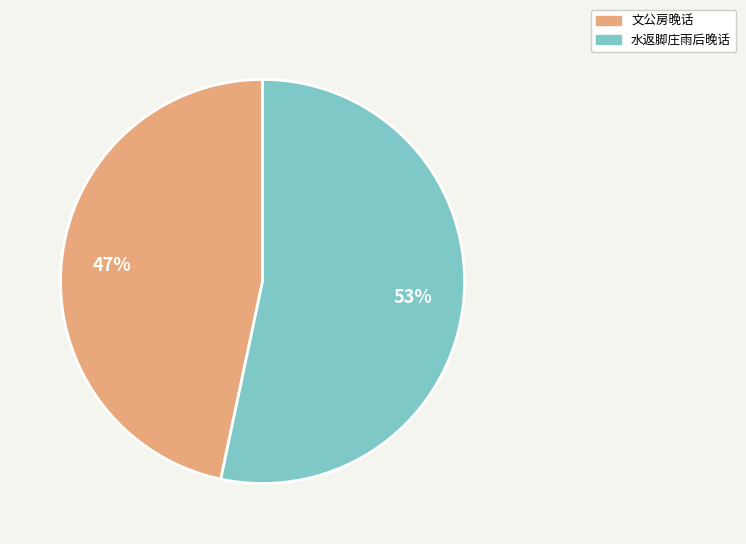

Which slice represents more than half of the pie?

水返脚庄雨后晚话